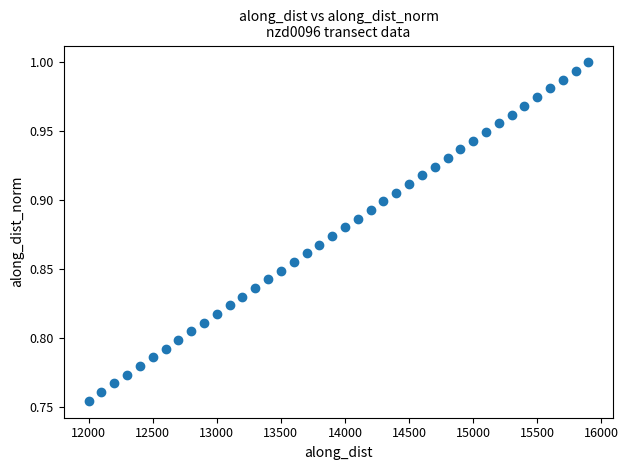

What is the range of X values (max minus min)?

3900.0